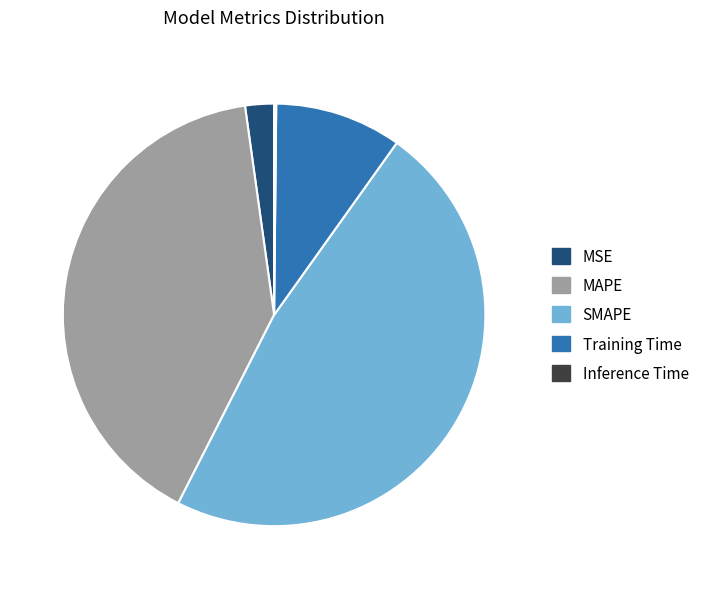

Is there any slice that represents more than half of the pie?

No